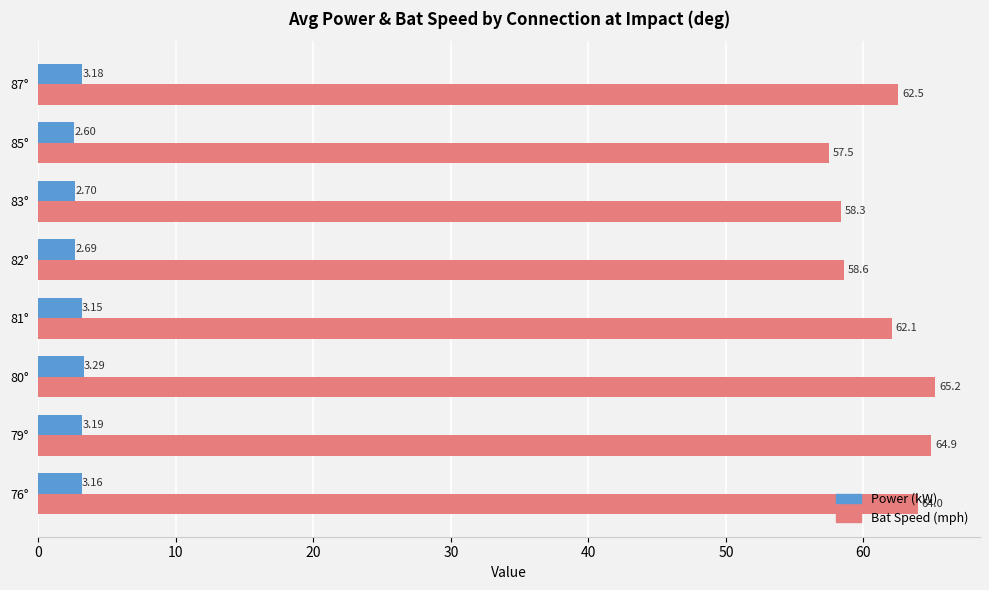

How many data points in Power (kW) are above 3?

5